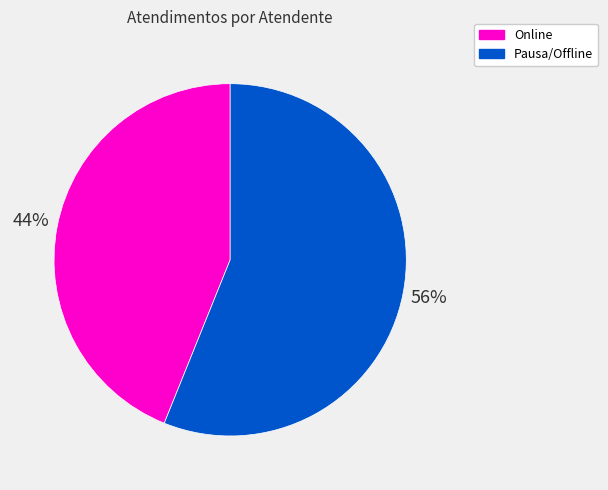

Is the sum of Online and Pausa/Offline greater than half?

Yes